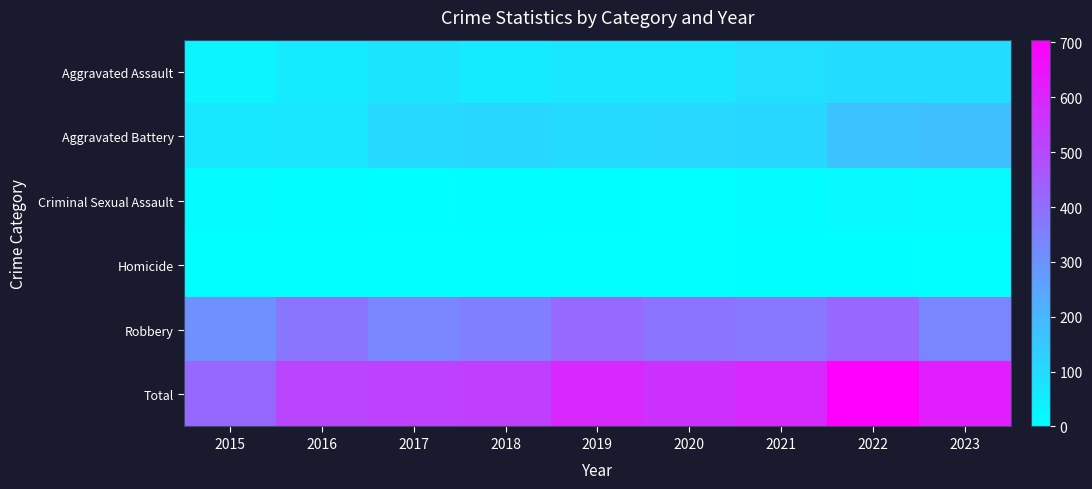

Rank the series at 2022 from highest to lowest value.

Total, Robbery, Aggravated Battery, Aggravated Assault, Criminal Sexual Assault, Homicide